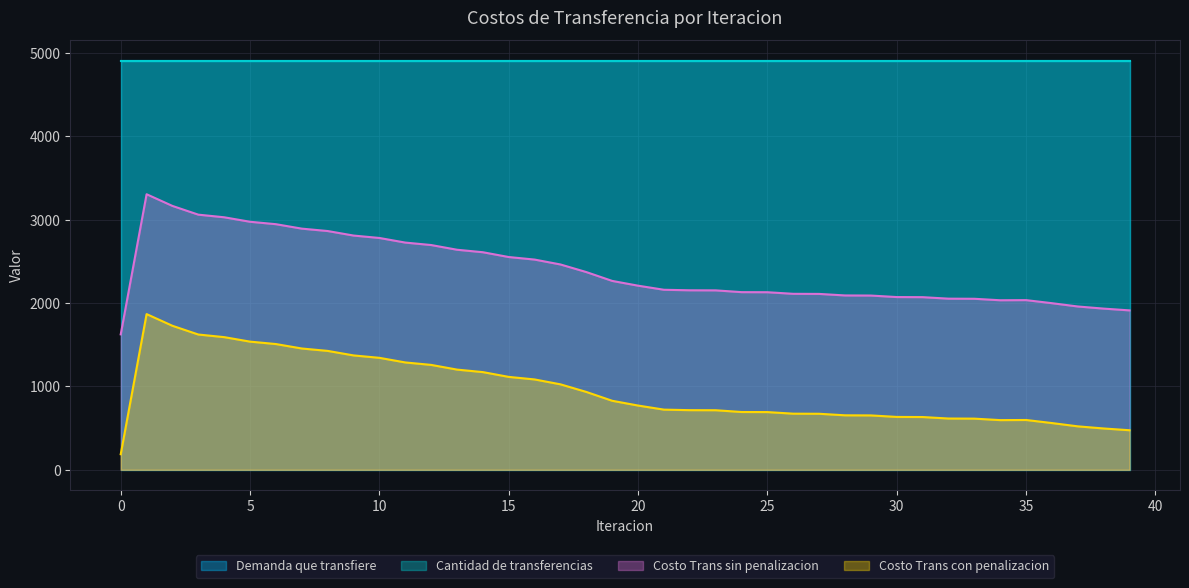

True or false: Costo Trans sin penalizacion has a value of 2610.3 at 14.

True